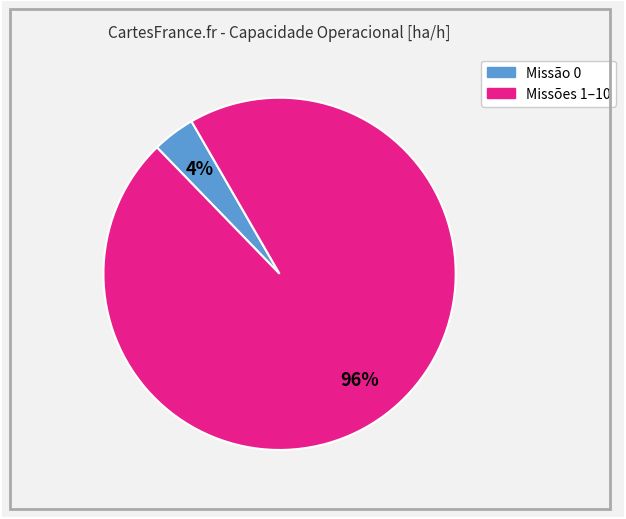

Is there any slice that represents more than half of the pie?

Yes